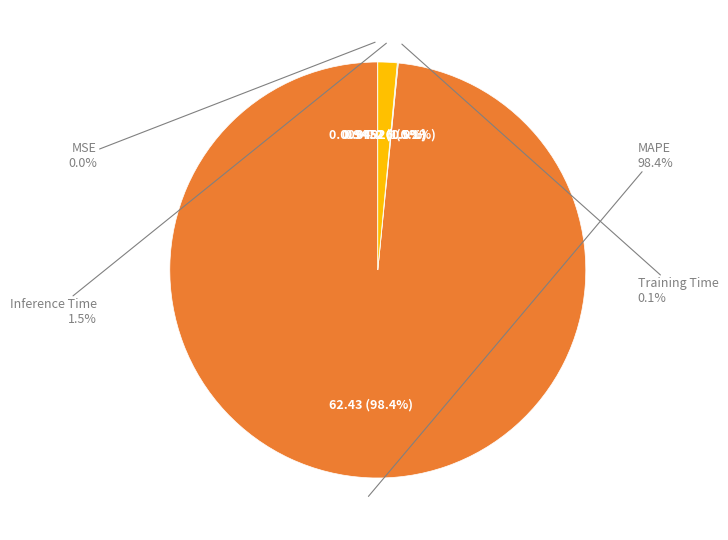

What portion of the pie excludes MSE?

100.0%